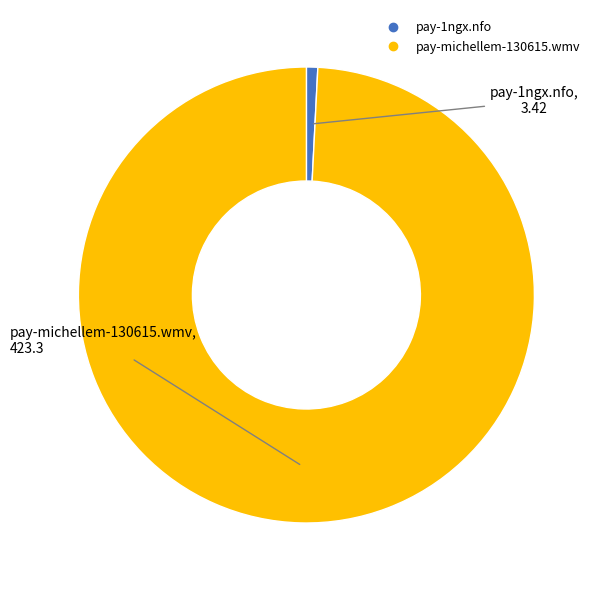

Between pay-1ngx.nfo and pay-michellem-130615.wmv, which is larger?

pay-michellem-130615.wmv